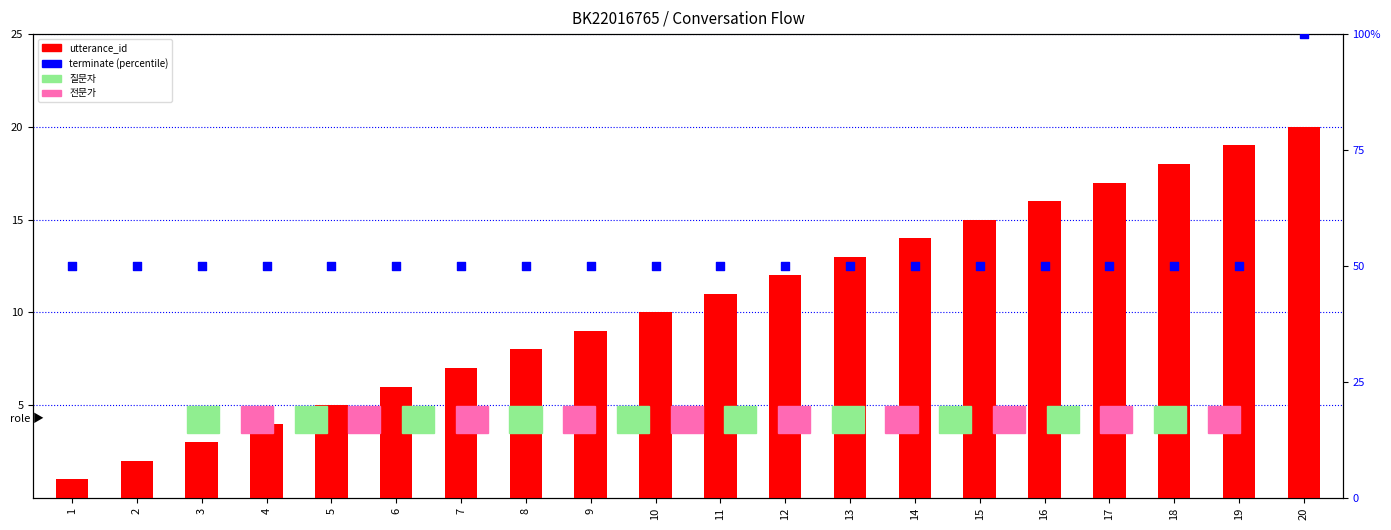

What is the total value across all series at 19?

69